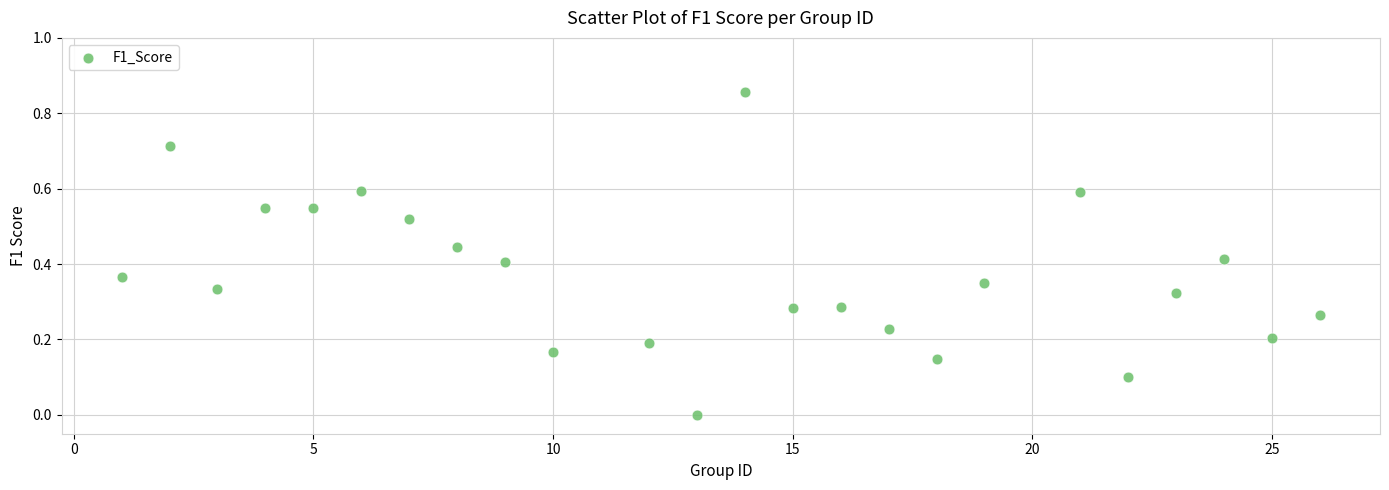

What is the range of X values (max minus min)?

25.0